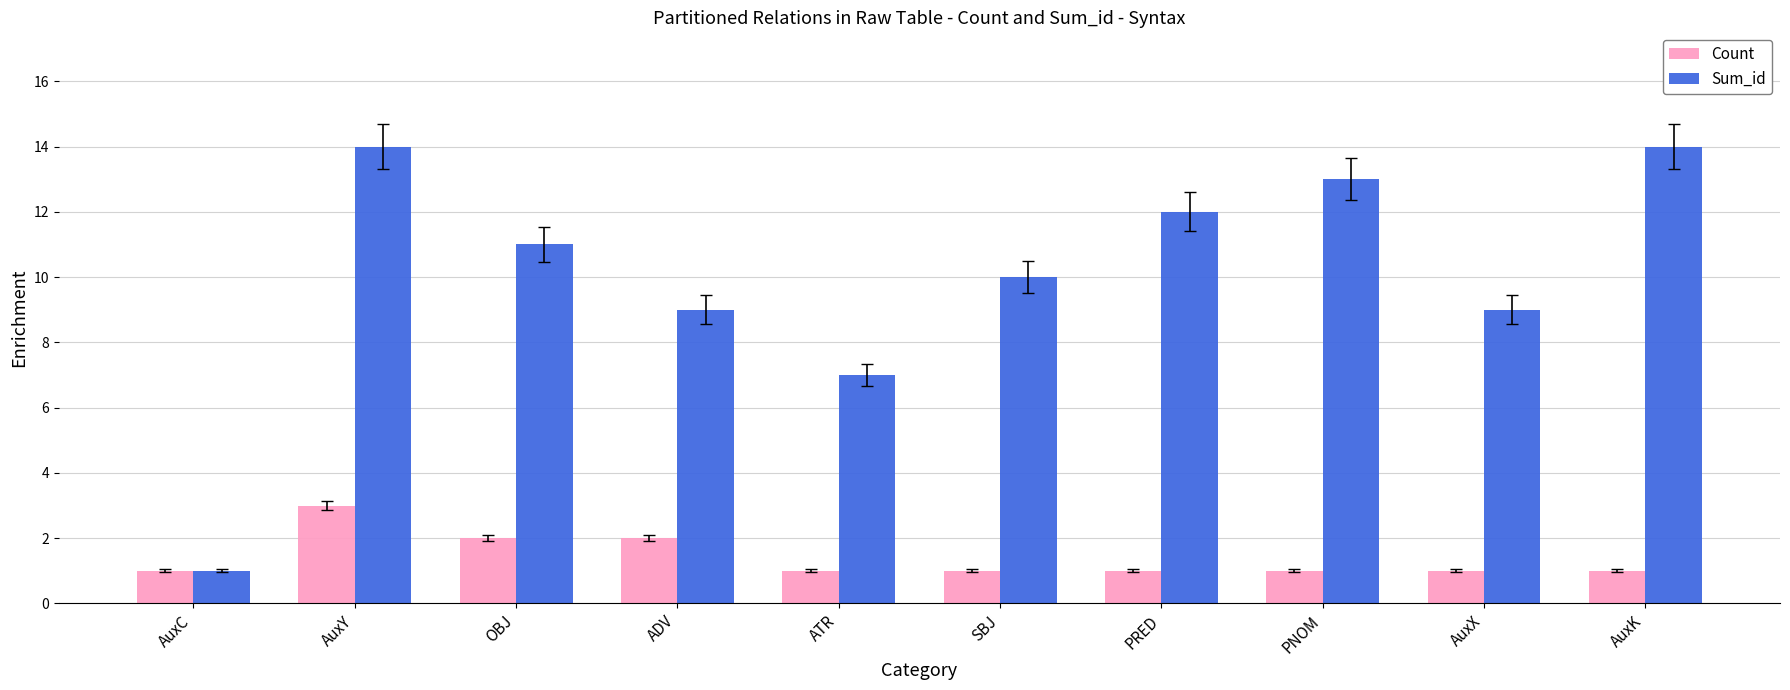

How many bars are there in total?

20